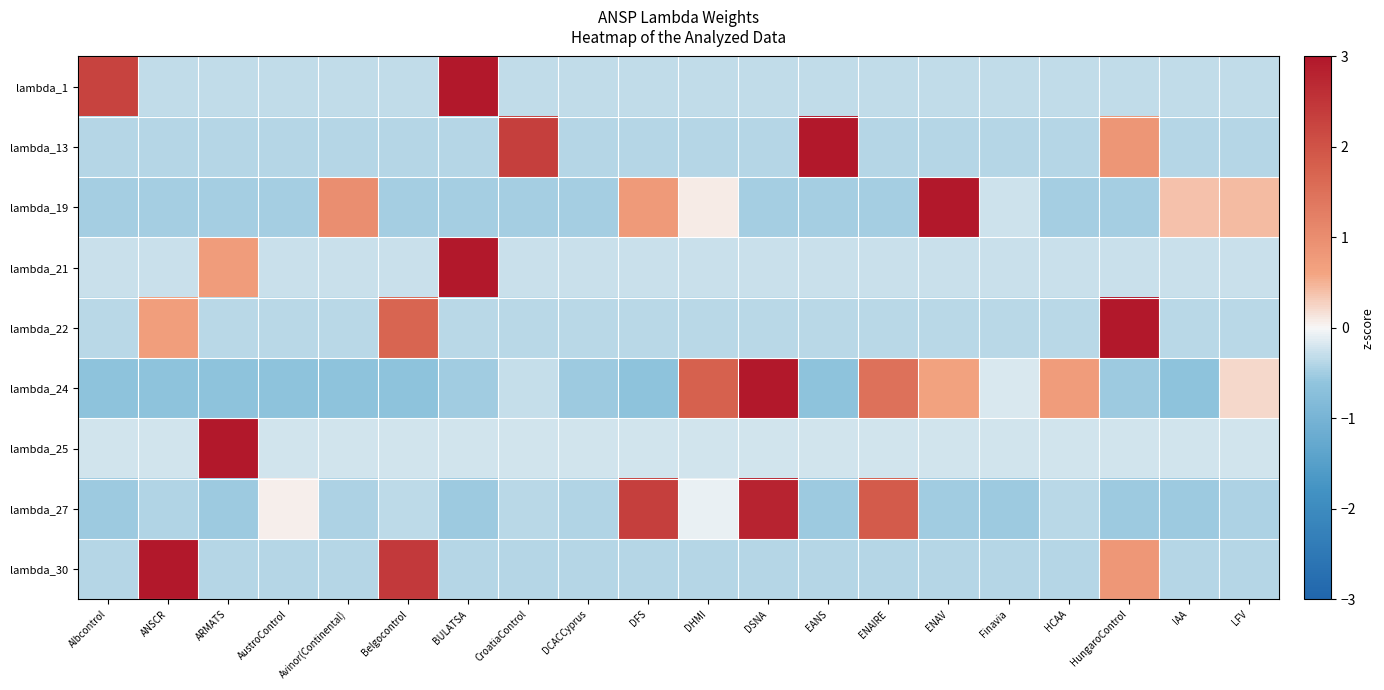

Which series has the largest total across all categories?

lambda_24